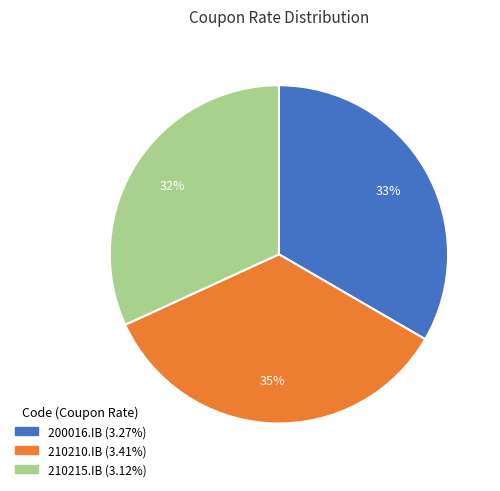

To the nearest percent, what is the difference between the largest and smallest slice percentages?

3%